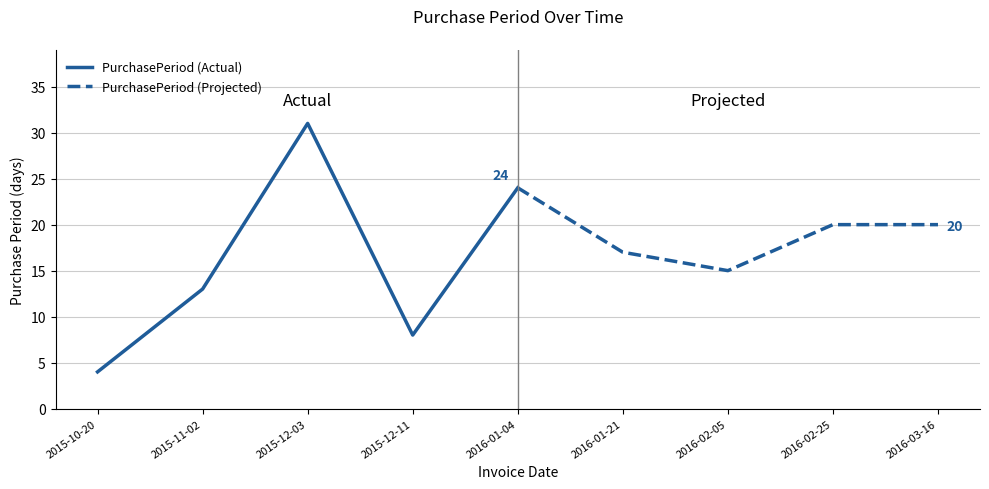

At which label does PurchasePeriod (Projected) reach its peak?

2016-01-04